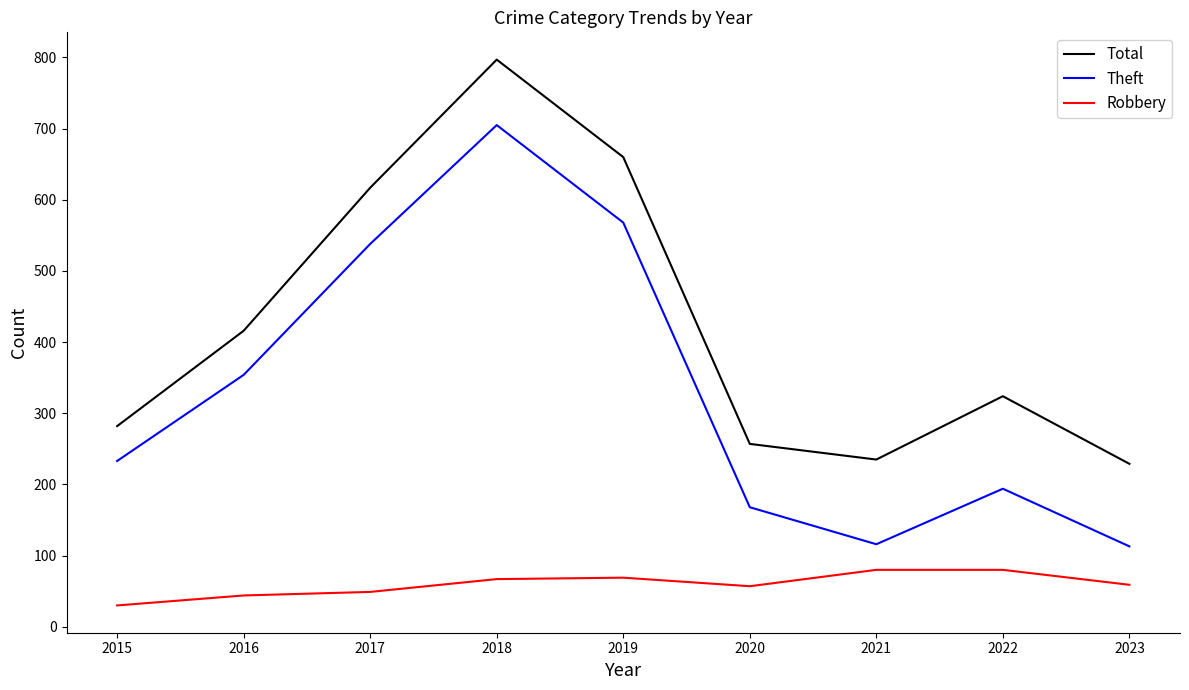

True or false: Total has a value of 660 at 2019.

True